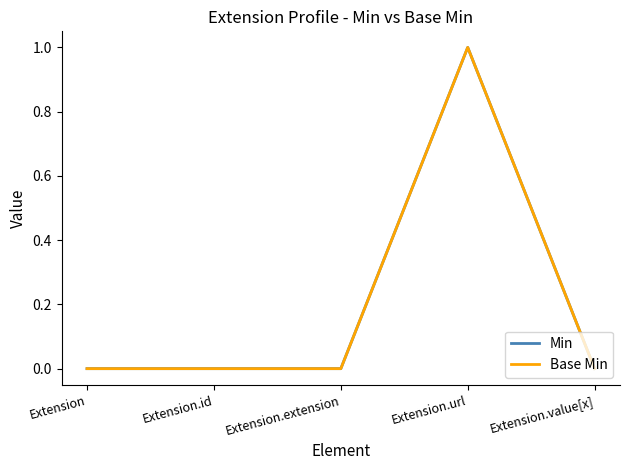

How many interior local peaks does the Base Min series have?

1